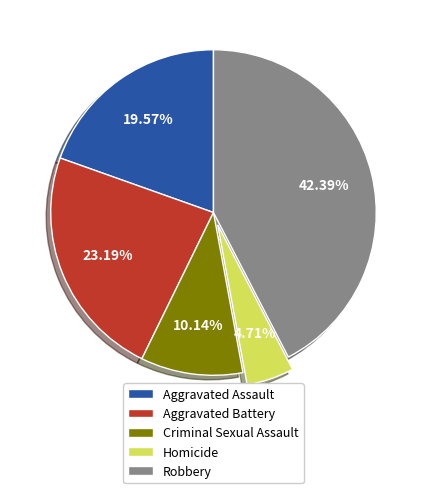

Rank the categories by value from highest to lowest.

Robbery, Aggravated Battery, Aggravated Assault, Criminal Sexual Assault, Homicide